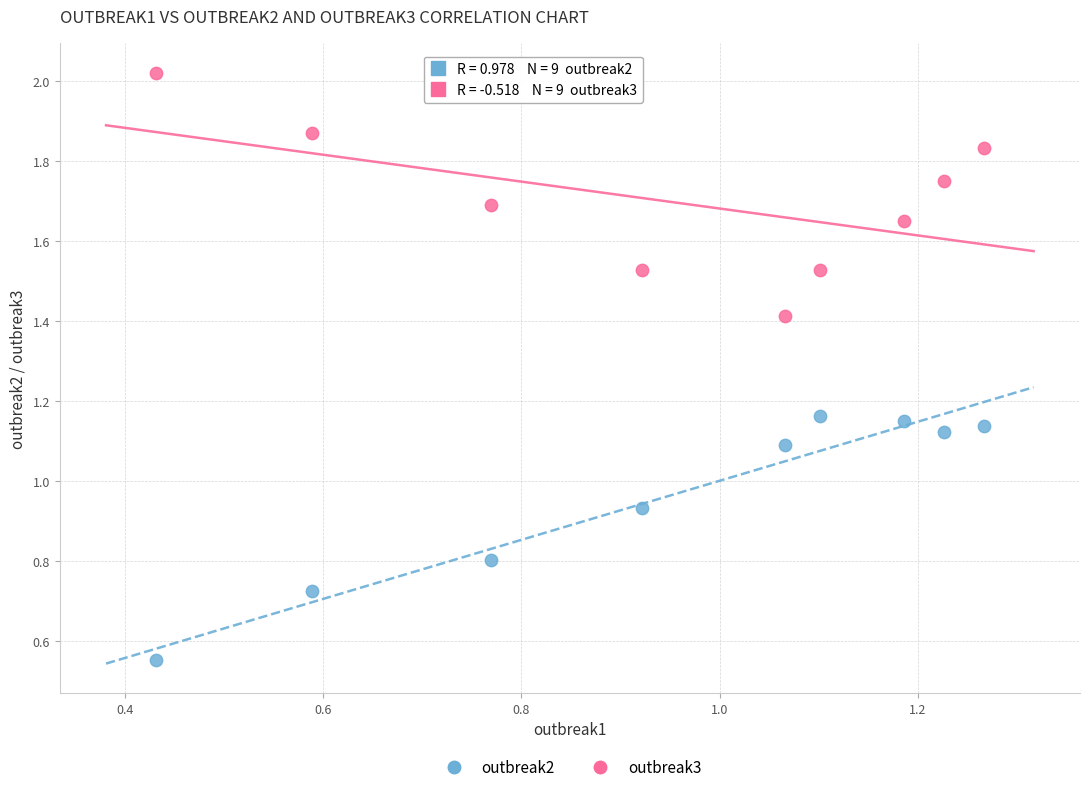

In the outbreak3 series, what Y value is closest to 1?

1.4